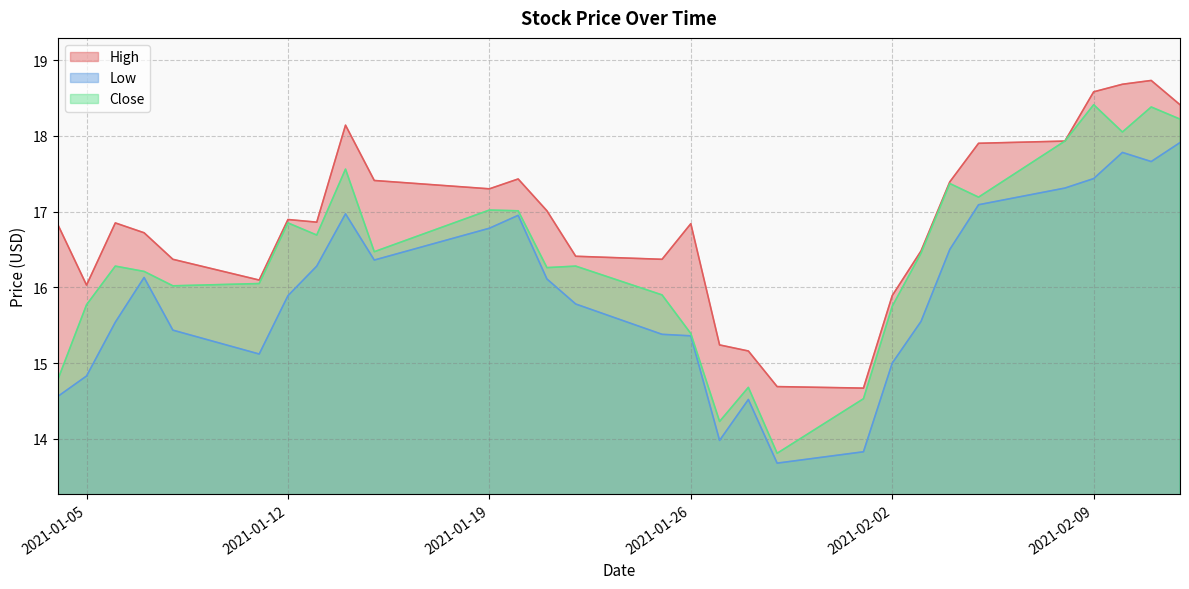

Reading left to right, transcribe all the data shown in this chart.

High: 2021-01-04=16.8	2021-01-05=16.0	2021-01-06=16.9	2021-01-07=16.7	2021-01-08=16.4	2021-01-11=16.1	2021-01-12=16.9	2021-01-13=16.9	2021-01-14=18.1	2021-01-15=17.4	2021-01-19=17.3	2021-01-20=17.4	2021-01-21=17.0	2021-01-22=16.4	2021-01-25=16.4	2021-01-26=16.8	2021-01-27=15.2	2021-01-28=15.2	2021-01-29=14.7	2021-02-01=14.7	2021-02-02=15.9	2021-02-03=16.5	2021-02-04=17.4	2021-02-05=17.9	2021-02-08=17.9	2021-02-09=18.6	2021-02-10=18.7	2021-02-11=18.7	2021-02-12=18.4
Low: 2021-01-04=14.6	2021-01-05=14.8	2021-01-06=15.5	2021-01-07=16.1	2021-01-08=15.4	2021-01-11=15.1	2021-01-12=15.9	2021-01-13=16.3	2021-01-14=17.0	2021-01-15=16.4	2021-01-19=16.8	2021-01-20=17.0	2021-01-21=16.1	2021-01-22=15.8	2021-01-25=15.4	2021-01-26=15.4	2021-01-27=14.0	2021-01-28=14.5	2021-01-29=13.7	2021-02-01=13.8	2021-02-02=15.0	2021-02-03=15.6	2021-02-04=16.5	2021-02-05=17.1	2021-02-08=17.3	2021-02-09=17.4	2021-02-10=17.8	2021-02-11=17.7	2021-02-12=17.9
Close: 2021-01-04=14.8	2021-01-05=15.8	2021-01-06=16.3	2021-01-07=16.2	2021-01-08=16.0	2021-01-11=16.0	2021-01-12=16.9	2021-01-13=16.7	2021-01-14=17.6	2021-01-15=16.5	2021-01-19=17.0	2021-01-20=17.0	2021-01-21=16.3	2021-01-22=16.3	2021-01-25=15.9	2021-01-26=15.4	2021-01-27=14.2	2021-01-28=14.7	2021-01-29=13.8	2021-02-01=14.5	2021-02-02=15.8	2021-02-03=16.5	2021-02-04=17.4	2021-02-05=17.2	2021-02-08=17.9	2021-02-09=18.4	2021-02-10=18.0	2021-02-11=18.4	2021-02-12=18.2